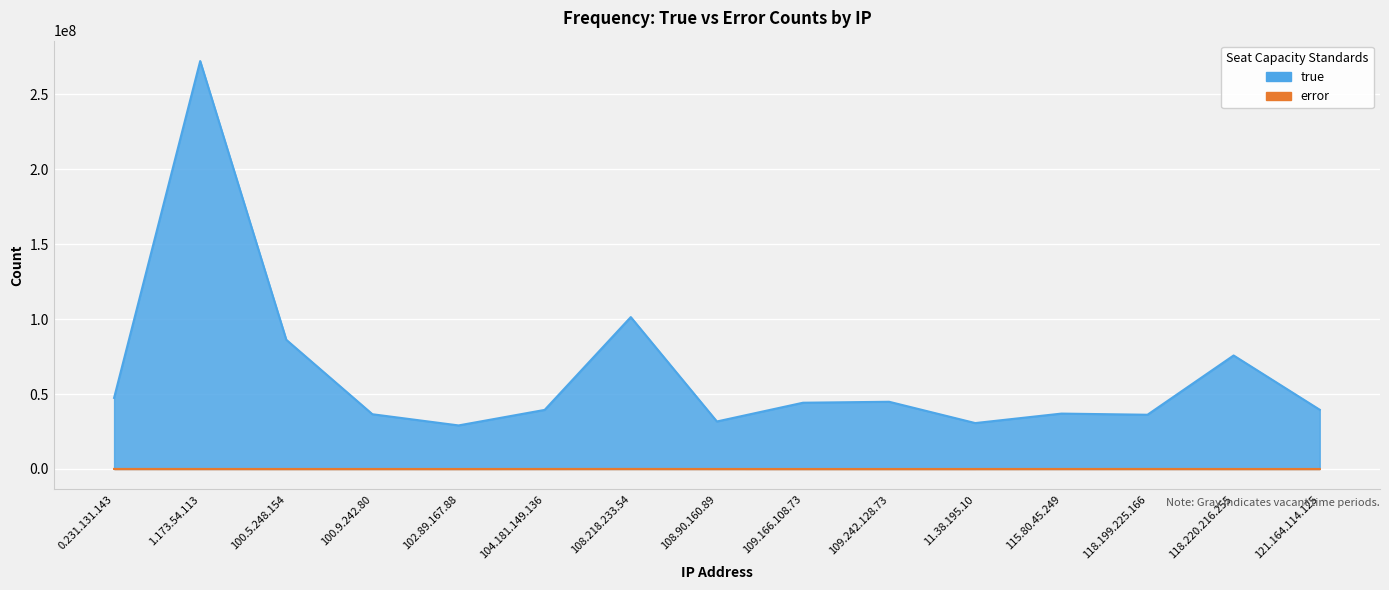

Which series has the largest range (max minus min)?

true